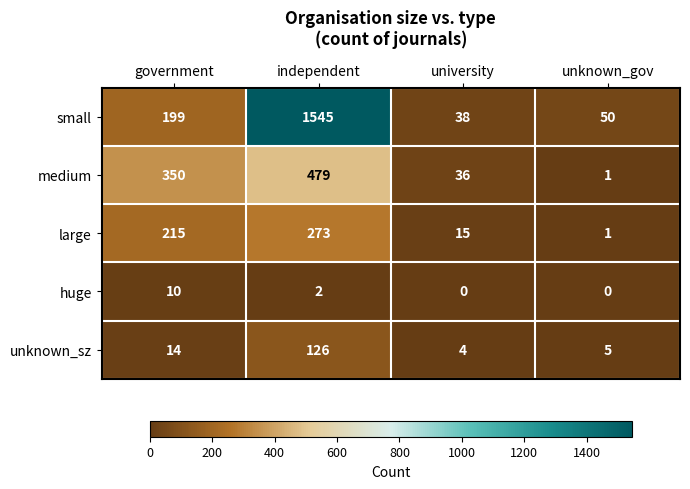

Between university and unknown_gov, which series saw the biggest shift?

medium